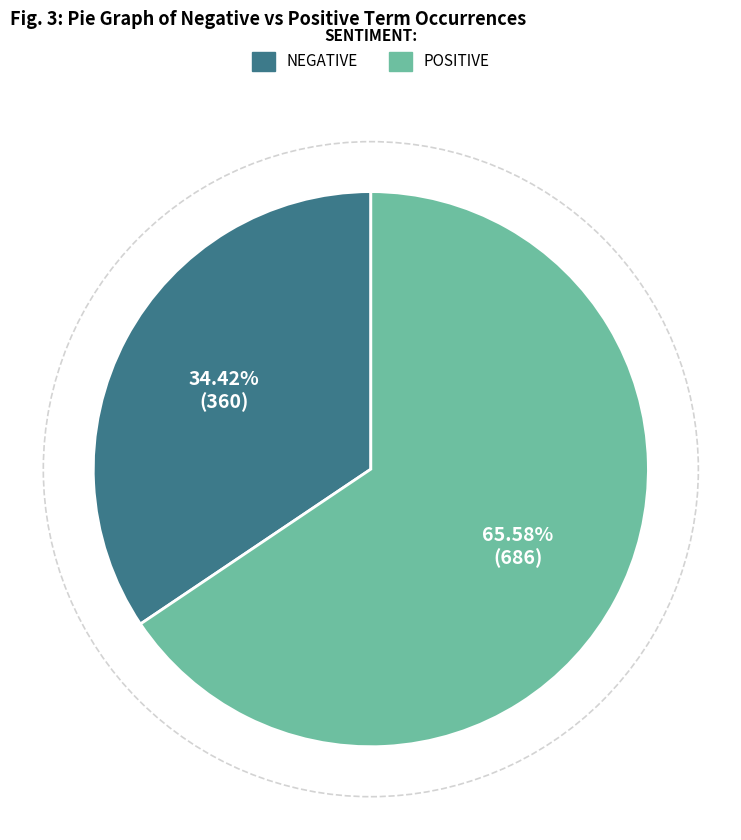

Does any single category account for the majority?

Yes